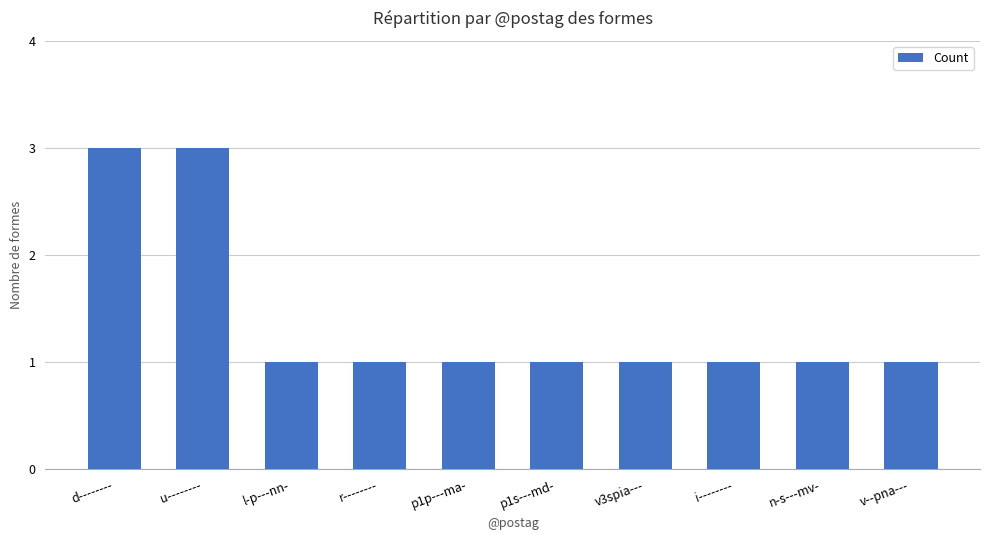

True or false: the data shows 2 at u--------.

False